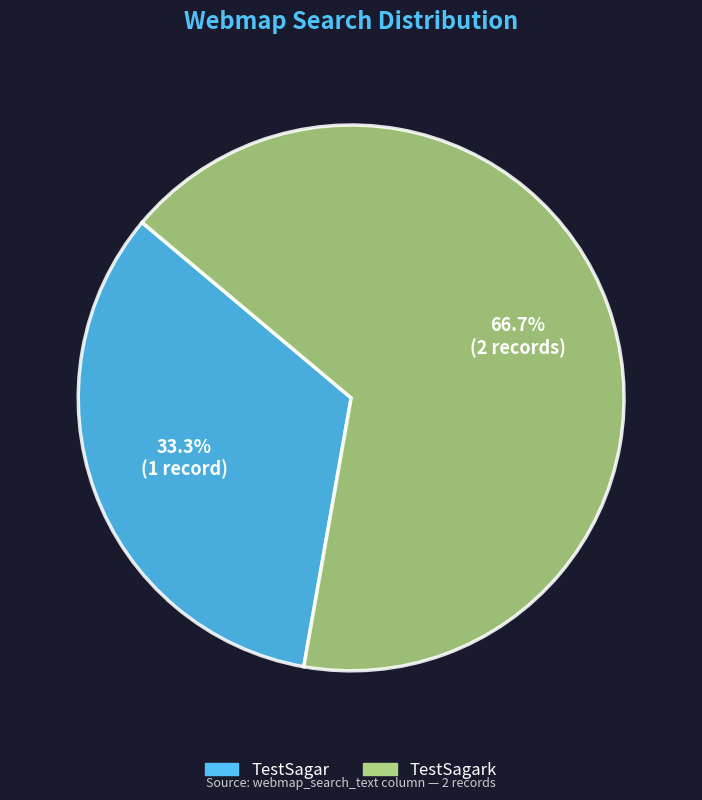

Which slice is the largest?

TestSagark